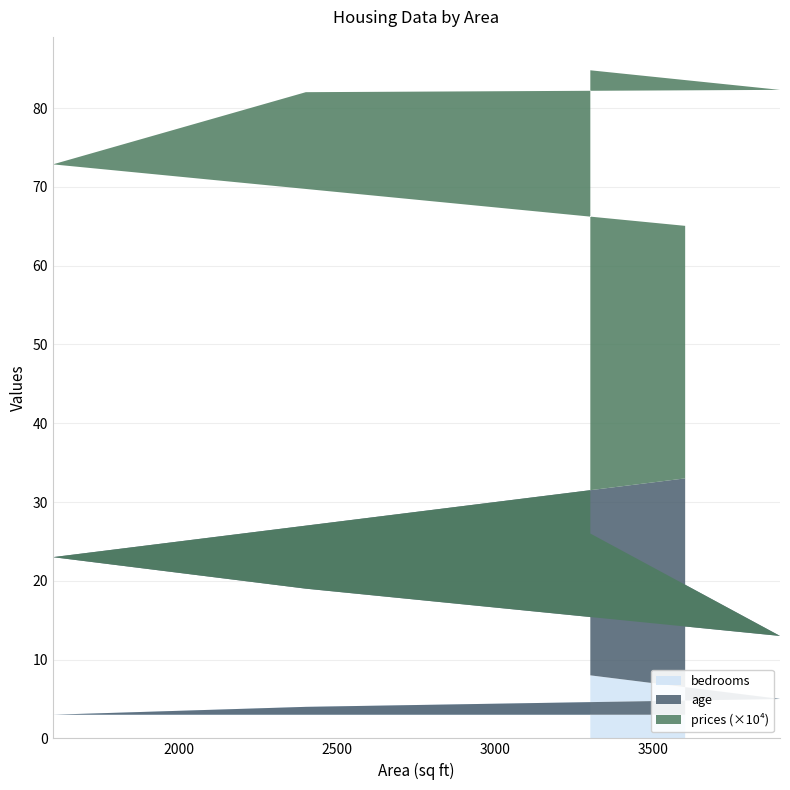

Reading right to left, extract all data points from this chart.

bedrooms: 3900=5	3600=3	3300=8	2400=4	1600=3
age: 3900=8	3600=30	3300=18	2400=15	1600=20
prices: 3900=693100	3600=320500	3300=587950	2400=630175	1600=498550